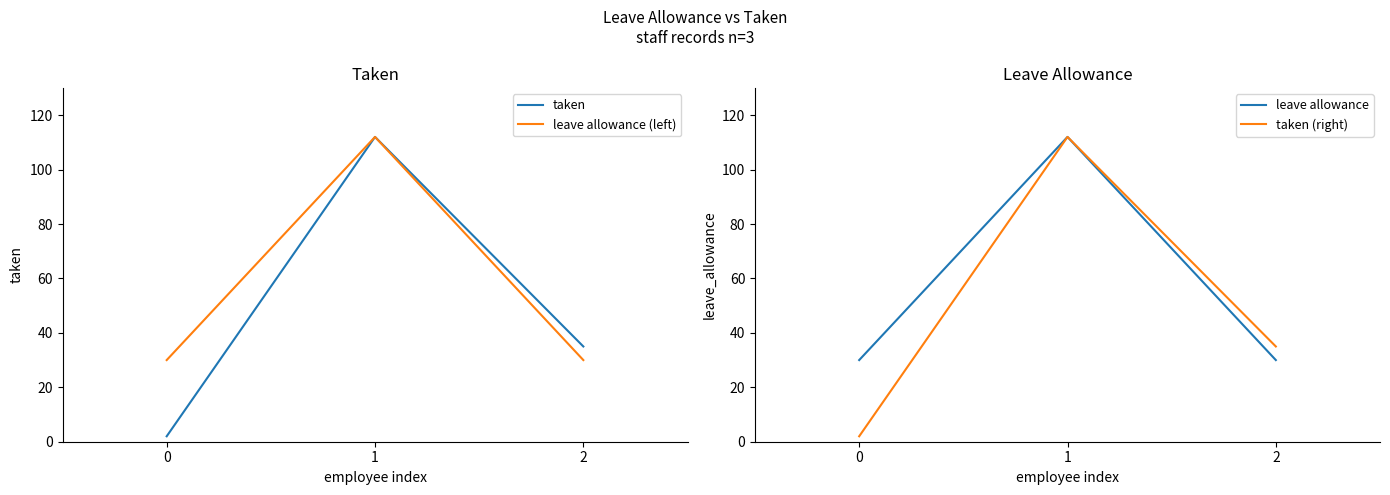

The value of leave allowance (left) at 1 is 112. True or false?

True